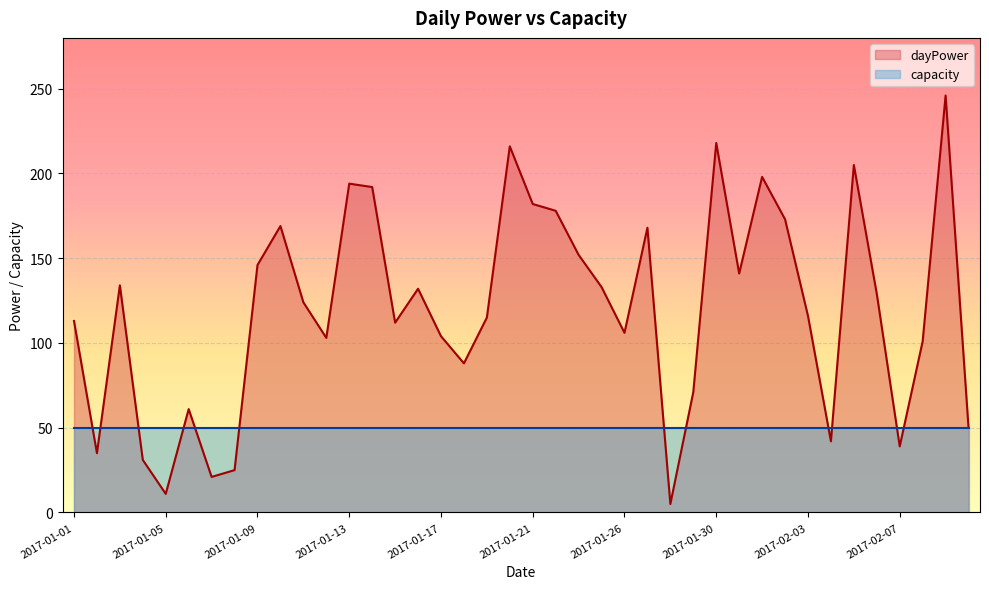

What is the sum of the values at 2017-02-07 and 2017-01-21?

221